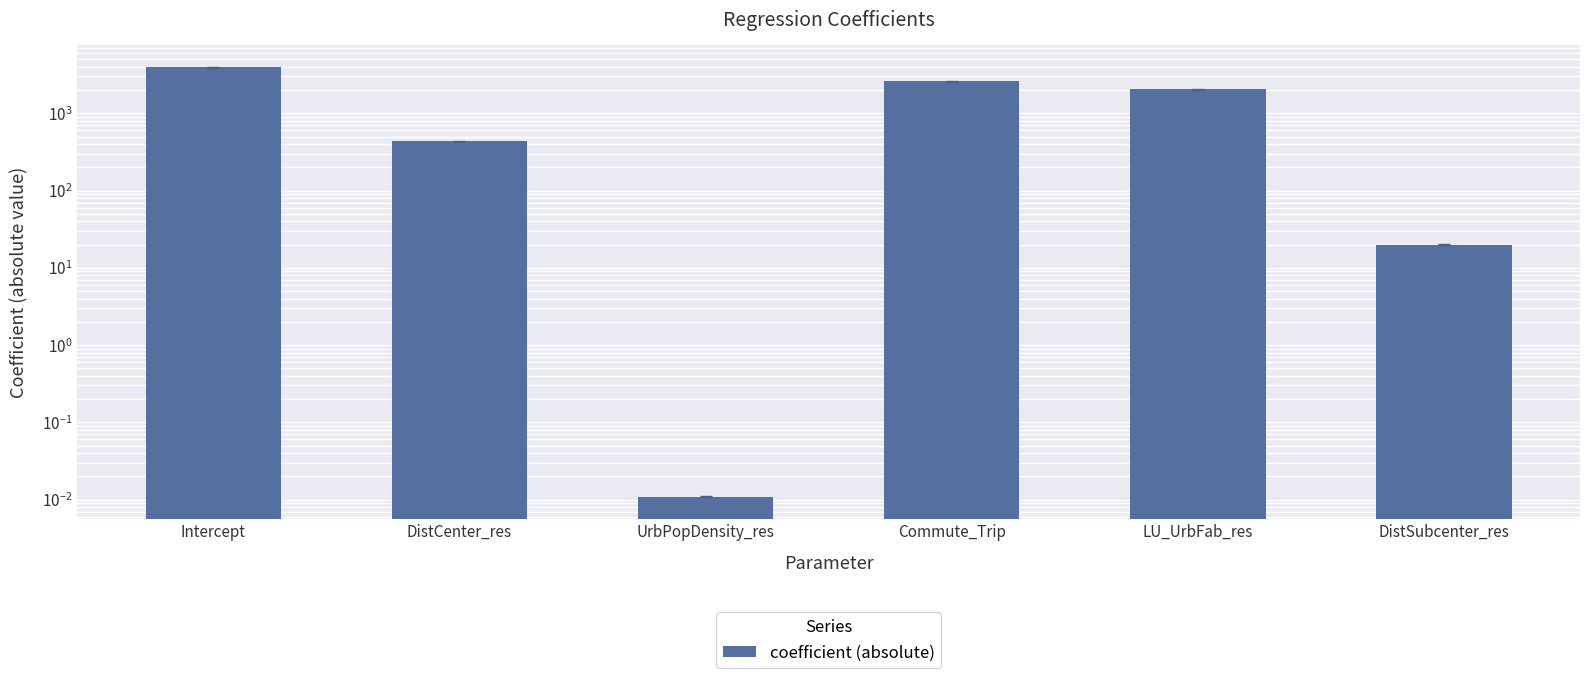

What is the value of the 1st bar from the left?

3922.2